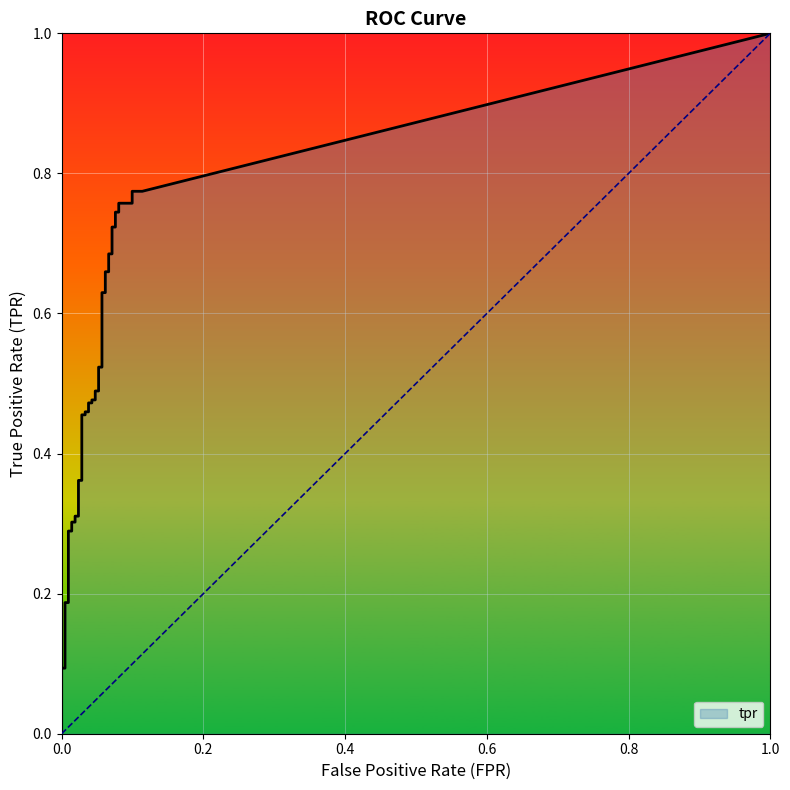

The value at 3 is 0.1. True or false?

False